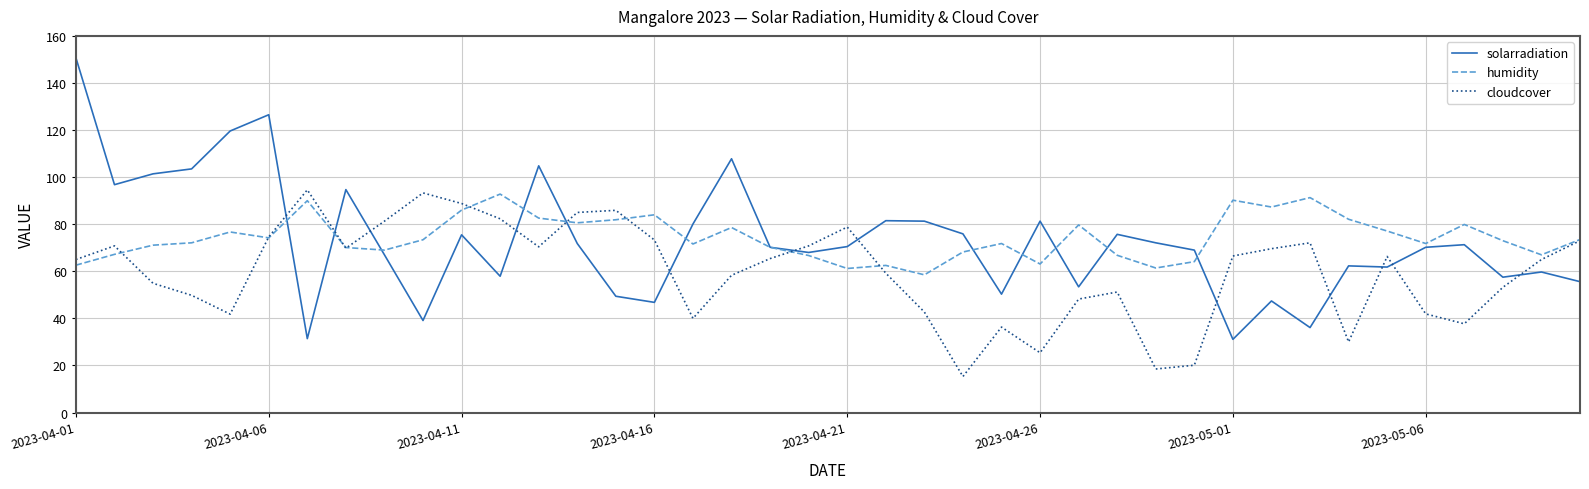

Which series has the widest spread of values?

solarradiation